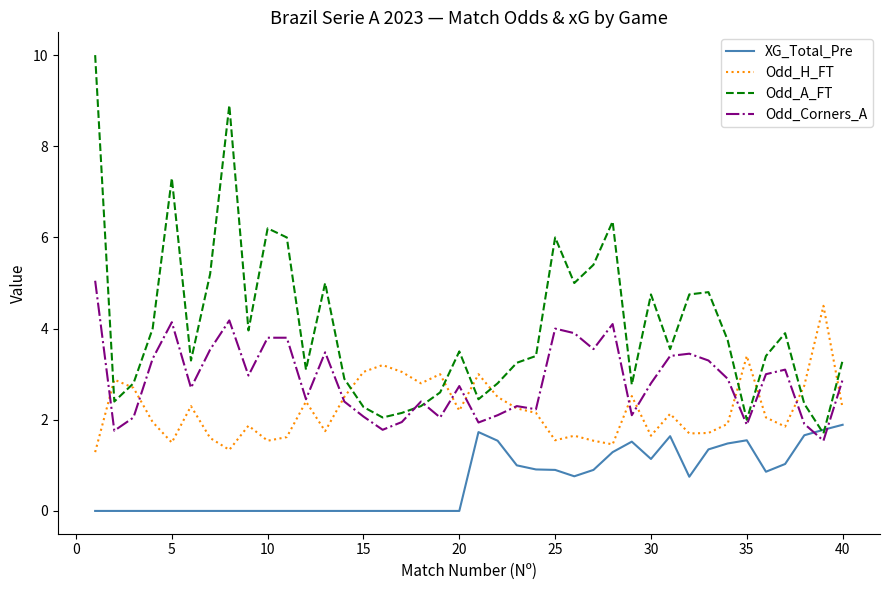

Which series has the largest total across all categories?

Odd_A_FT